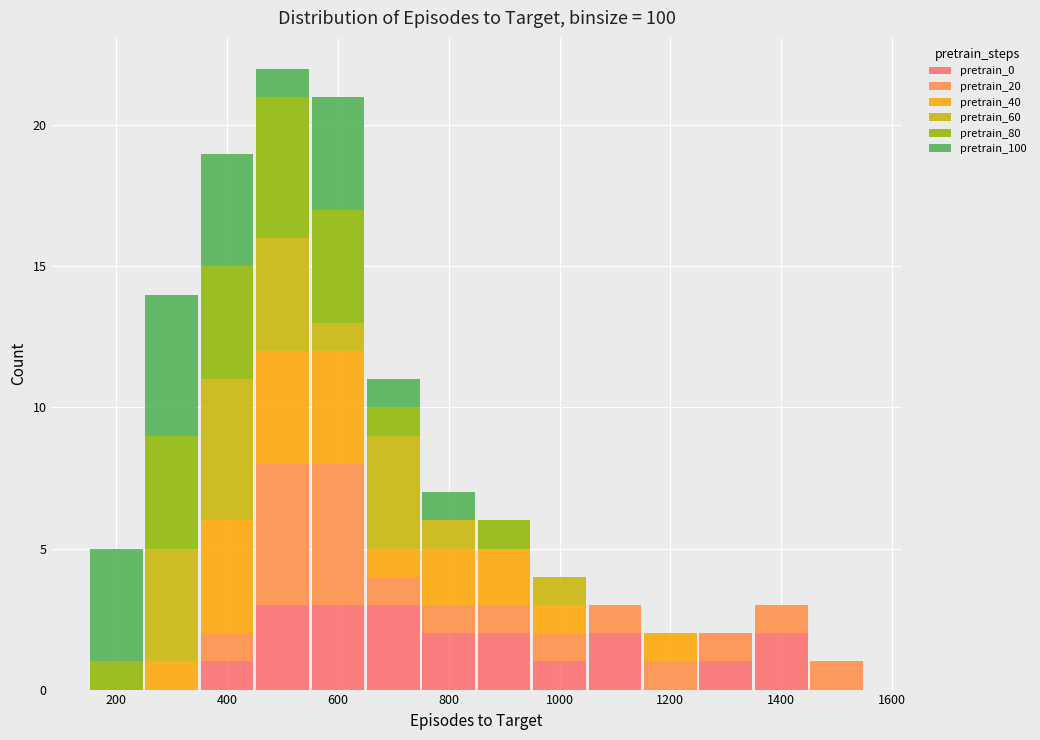

Which range on the x-axis has the tallest stacked bar (by total height)?

450 to 550